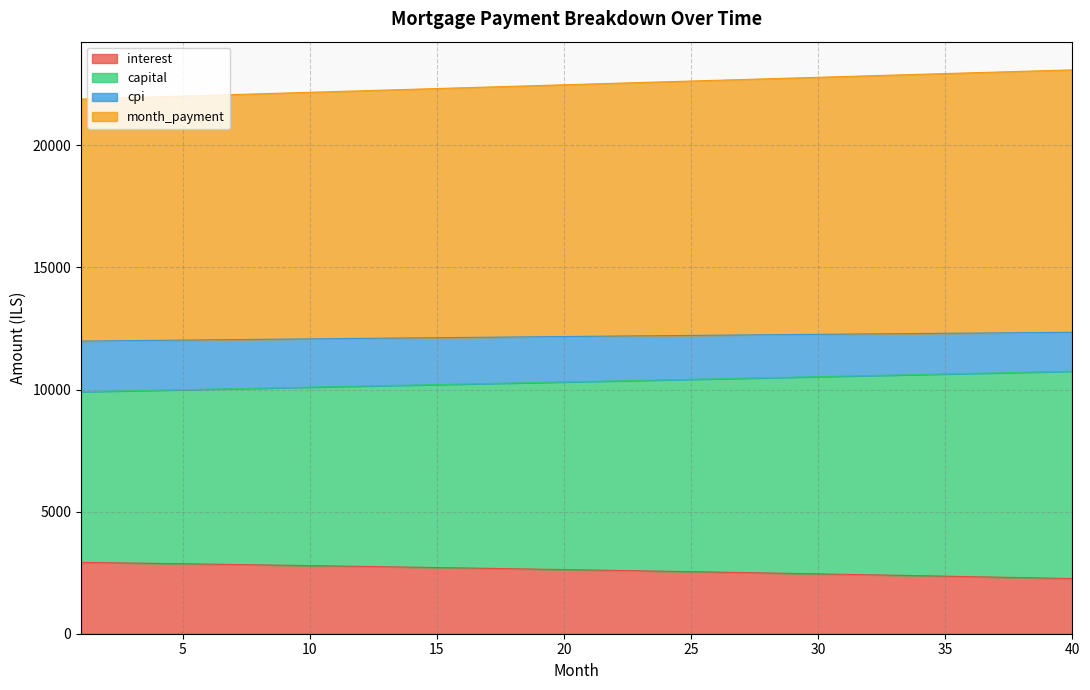

How many lines are shown in the chart?

4